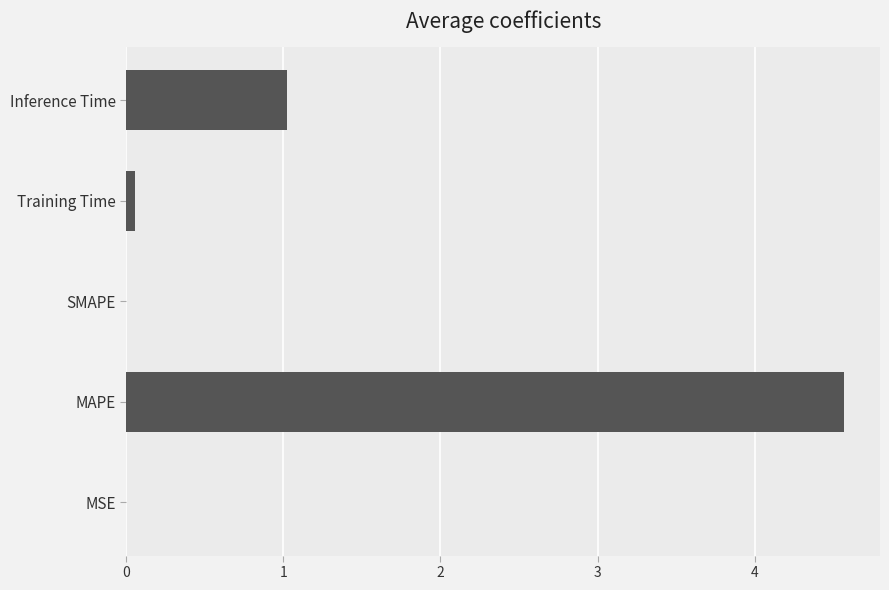

The value at Inference Time is 1.0. True or false?

True